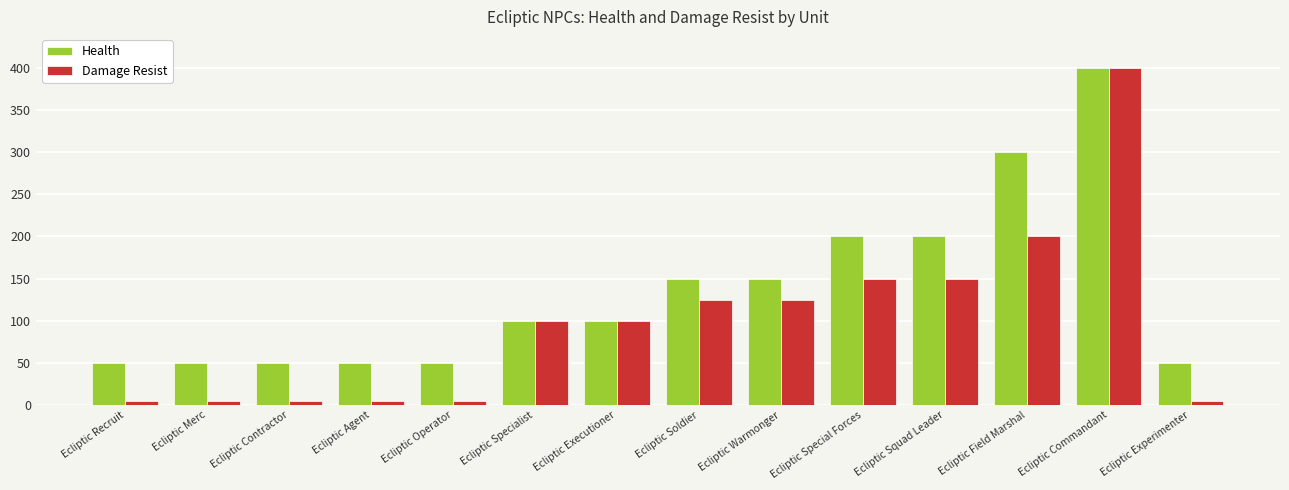

How many groups of bars are there?

14